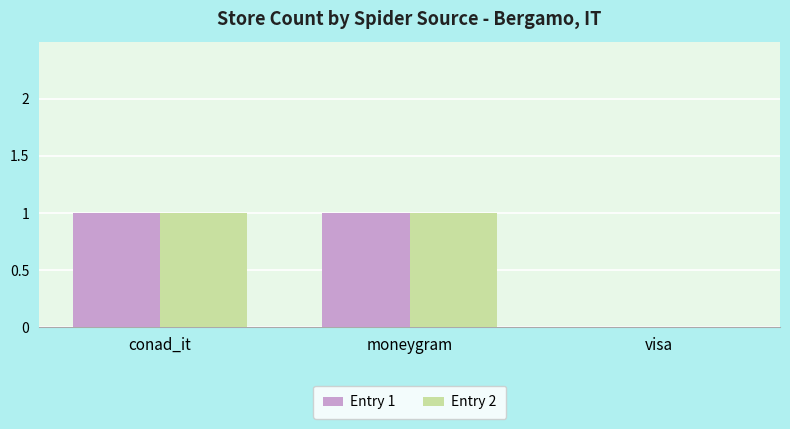

Is it true that Entry 1 equals 1 at conad_it?

True